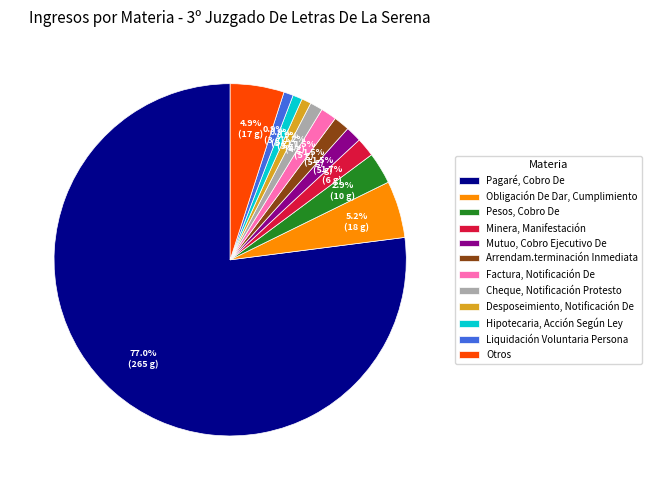

Between Hipotecaria, Acción Según Ley and Factura, Notificación De, which is larger?

Factura, Notificación De